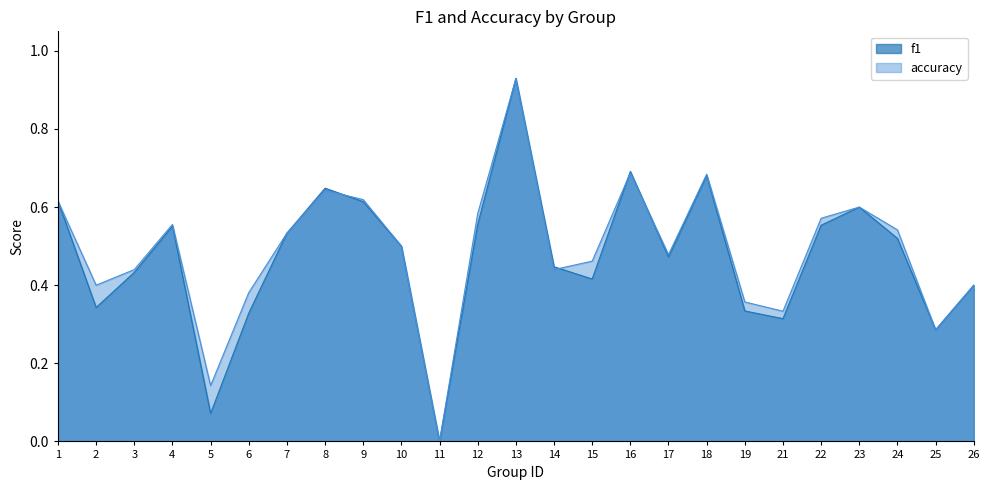

Rank the series by their maximum value, from highest to lowest.

f1, accuracy